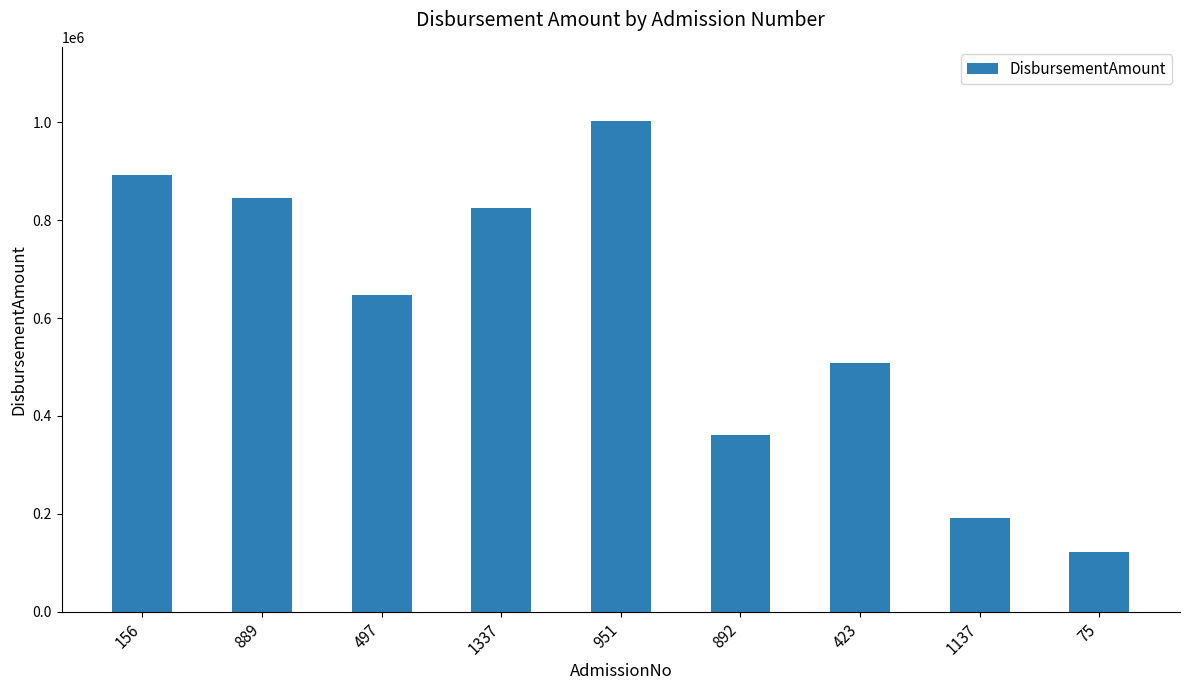

What is the difference between the values at 889 and 1137?

653000